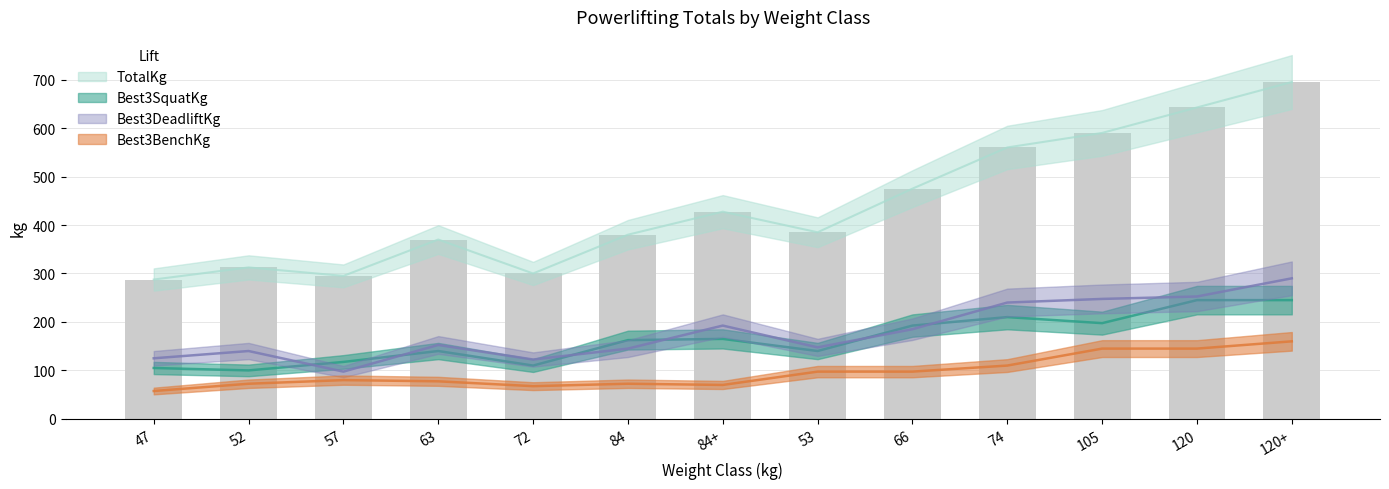

What is the maximum value for Best3SquatKg?

245.0